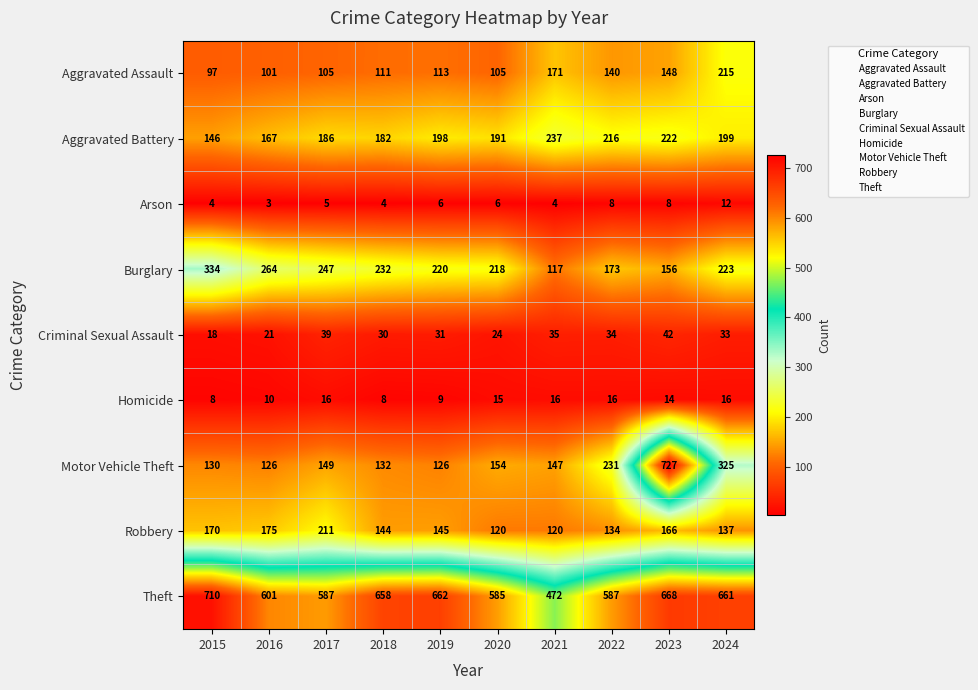

At 2016, list the series in order from largest to smallest.

Theft, Burglary, Robbery, Aggravated Battery, Motor Vehicle Theft, Aggravated Assault, Criminal Sexual Assault, Homicide, Arson